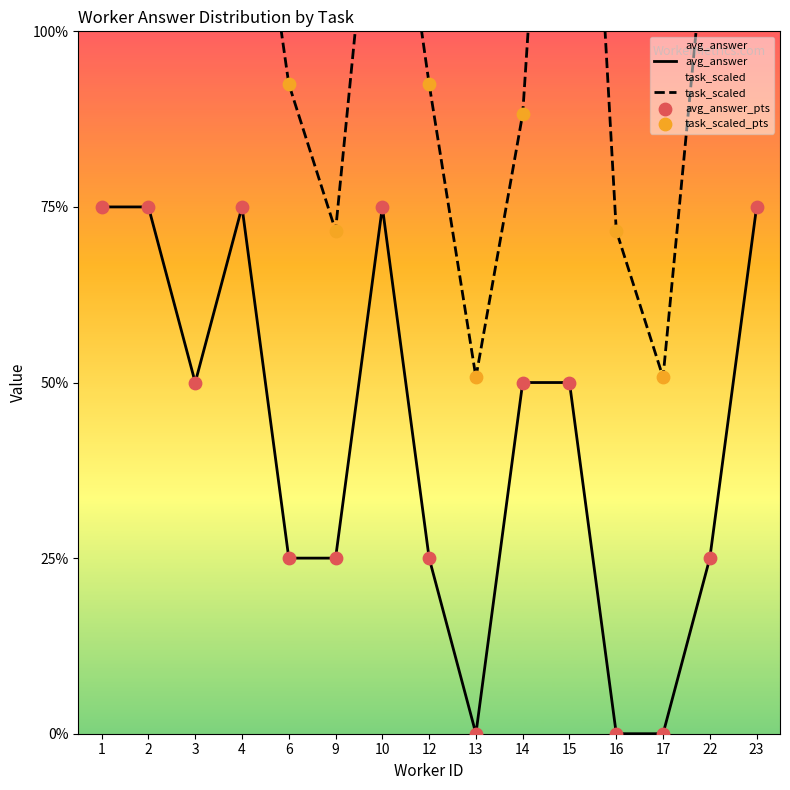

Which series contains the highest Y value?

task_scaled